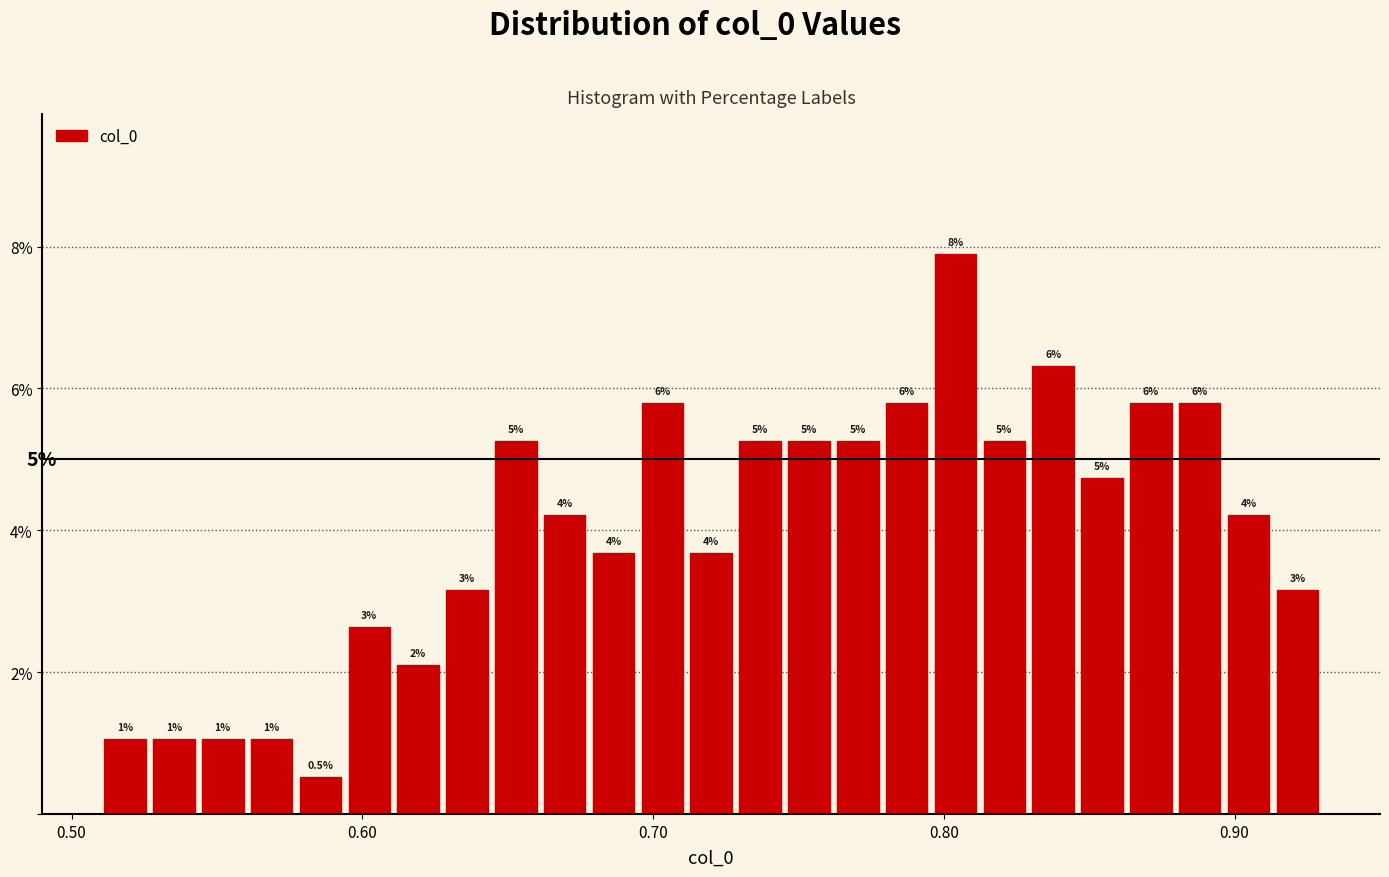

Around what value on the x-axis is the tallest bar? Give the approximate position of its centre, as read against the axis.

0.80